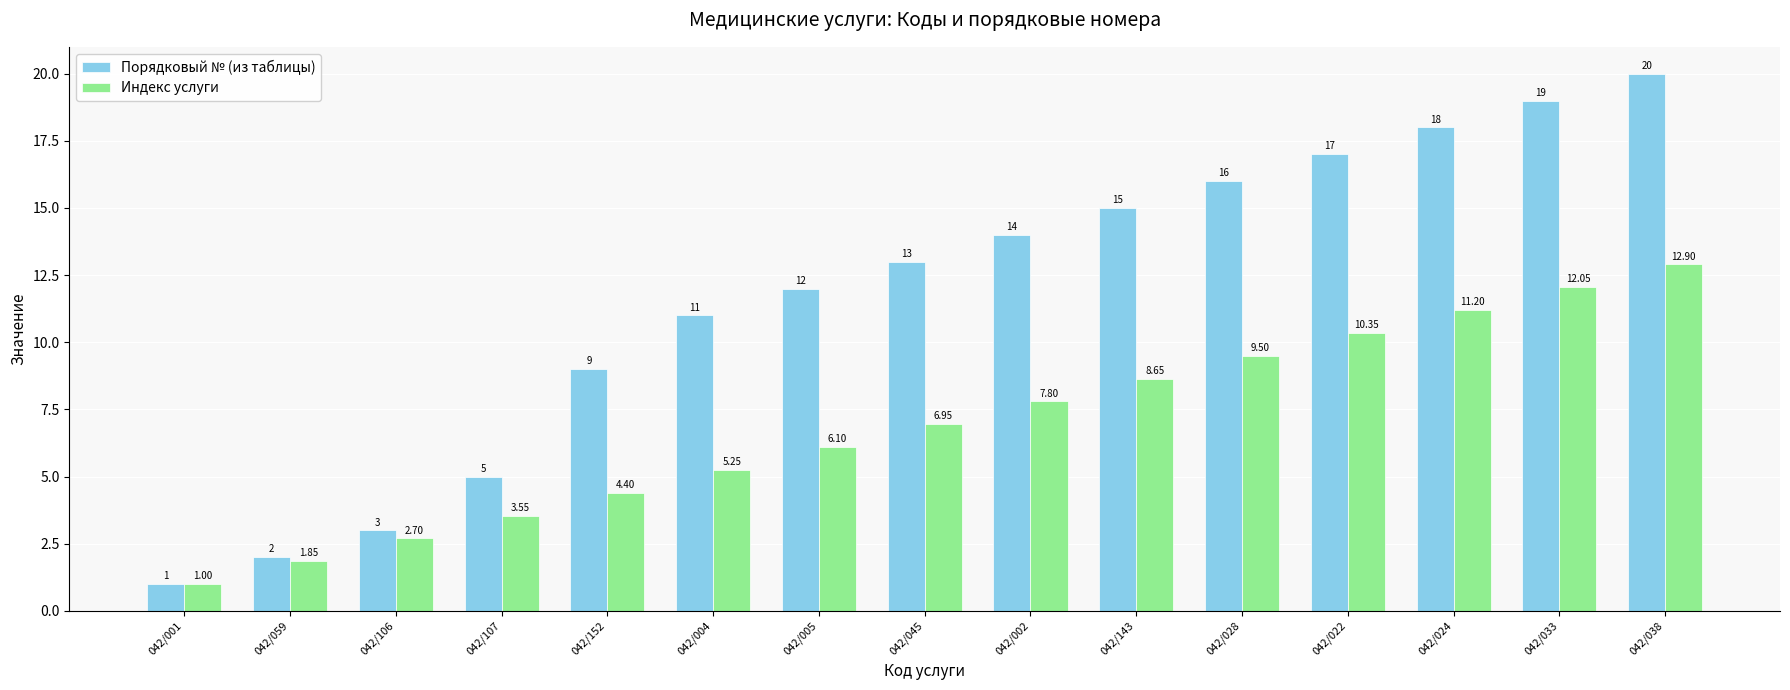

Which category has the lowest value in the Индекс услуги series?

042/001